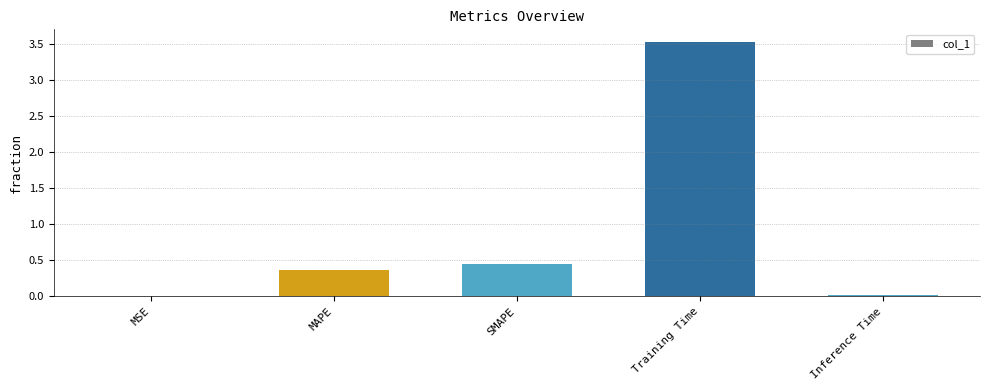

What is the change in value from SMAPE to Inference Time?

-0.4